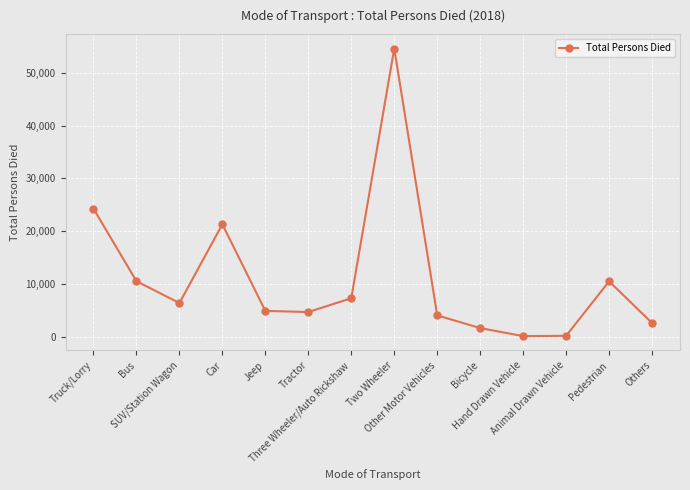

At which category does the chart reach its peak across all series?

Two Wheeler